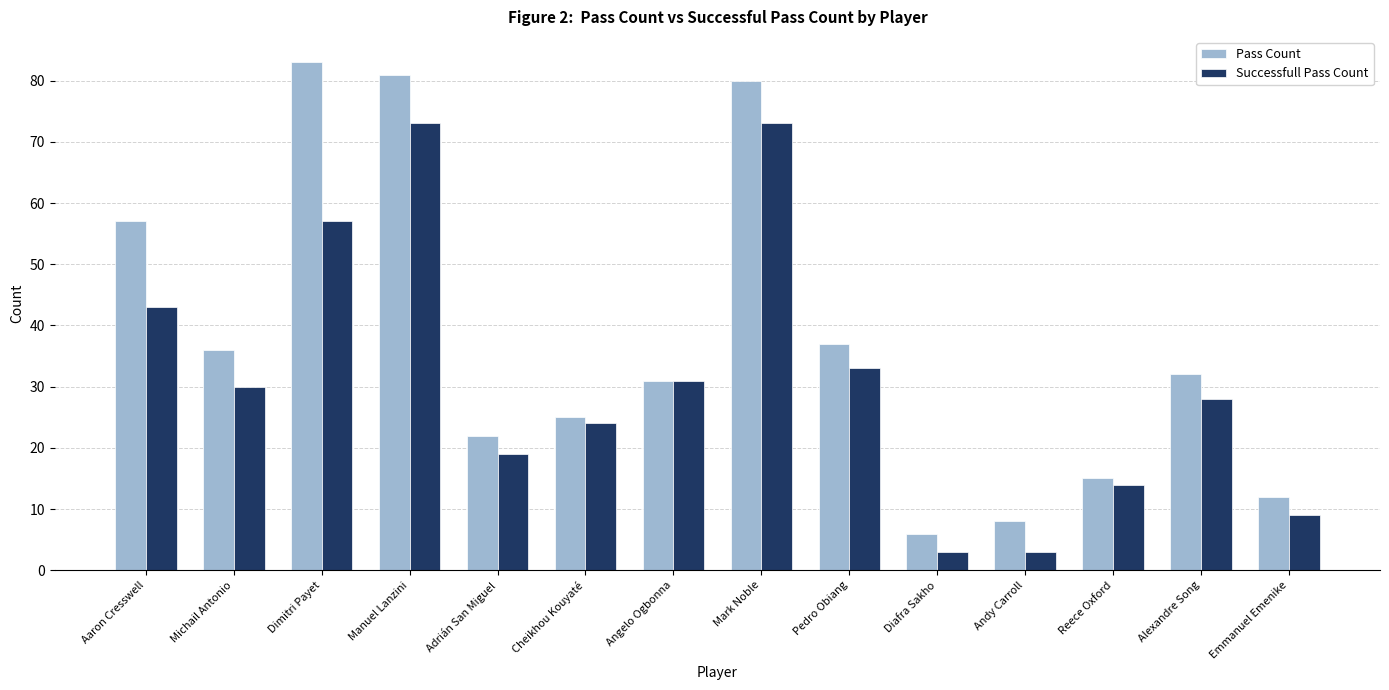

Does the chart contain any negative values?

No